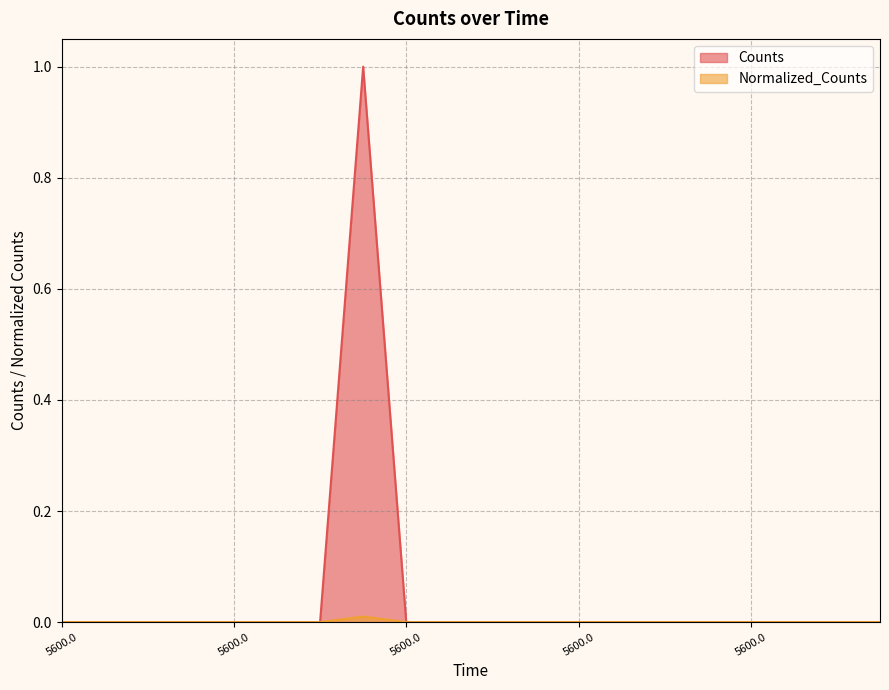

Where is Normalized_Counts nearest to the value 0?

5600.0